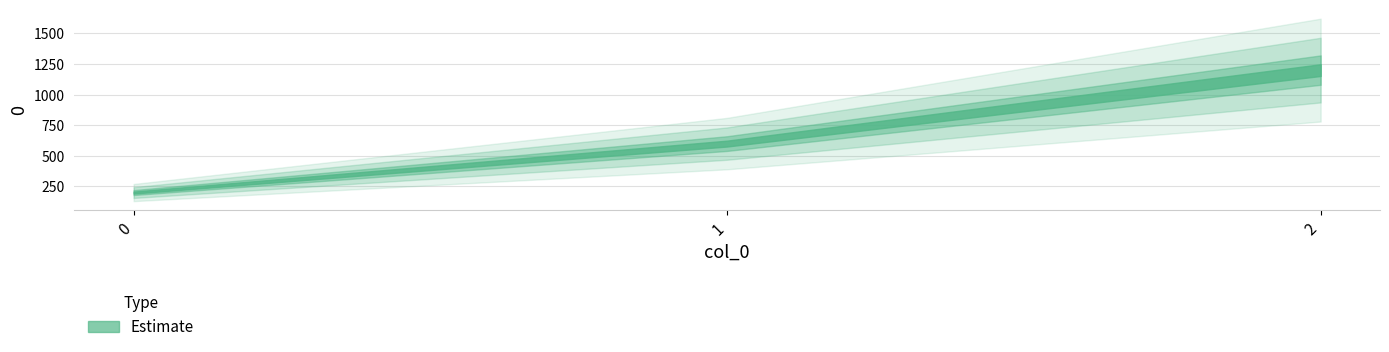

What is the value of the 1st point from the left?

200